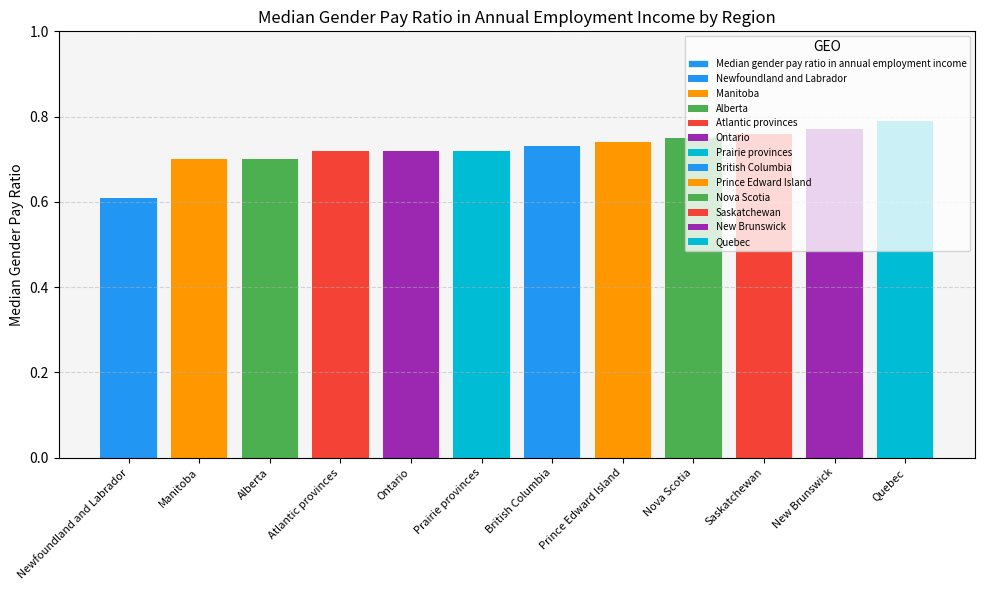

Reading left to right, what are all the values shown in this chart?

Newfoundland and Labrador=0.6	Manitoba=0.7	Alberta=0.7	Atlantic provinces=0.7	Ontario=0.7	Prairie provinces=0.7	British Columbia=0.7	Prince Edward Island=0.7	Nova Scotia=0.8	Saskatchewan=0.8	New Brunswick=0.8	Quebec=0.8